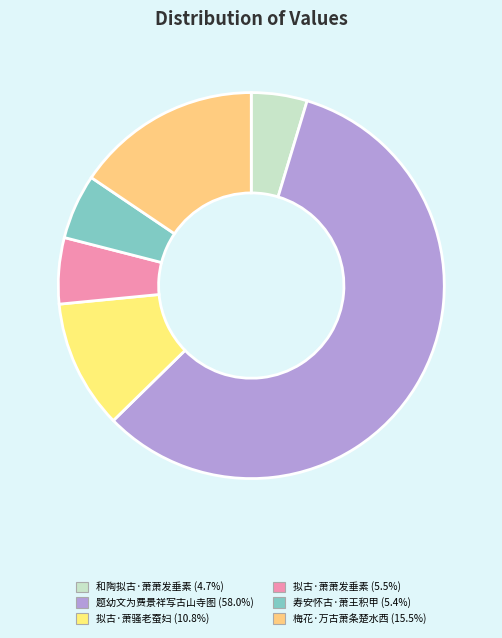

How many segments does this pie chart have?

6